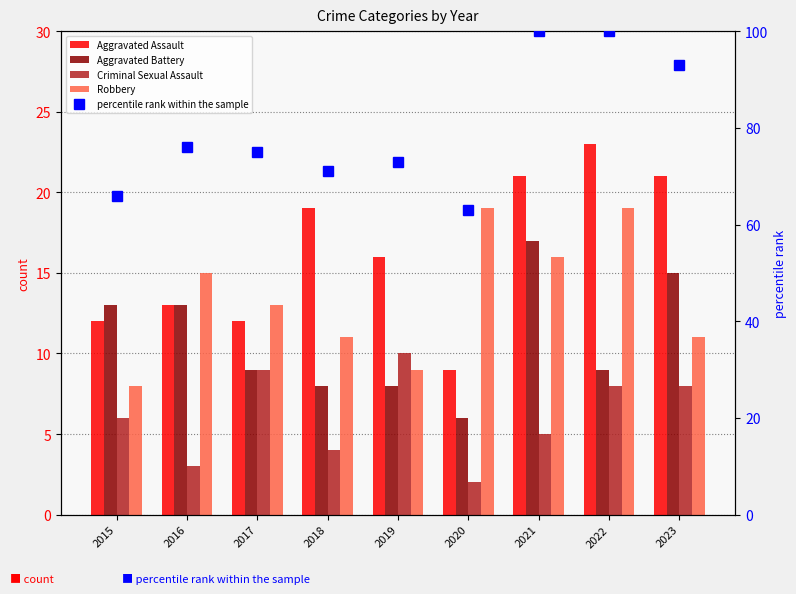

What are all the series names shown in the legend?

Aggravated Assault, Aggravated Battery, Criminal Sexual Assault, Robbery, percentile rank within the sample